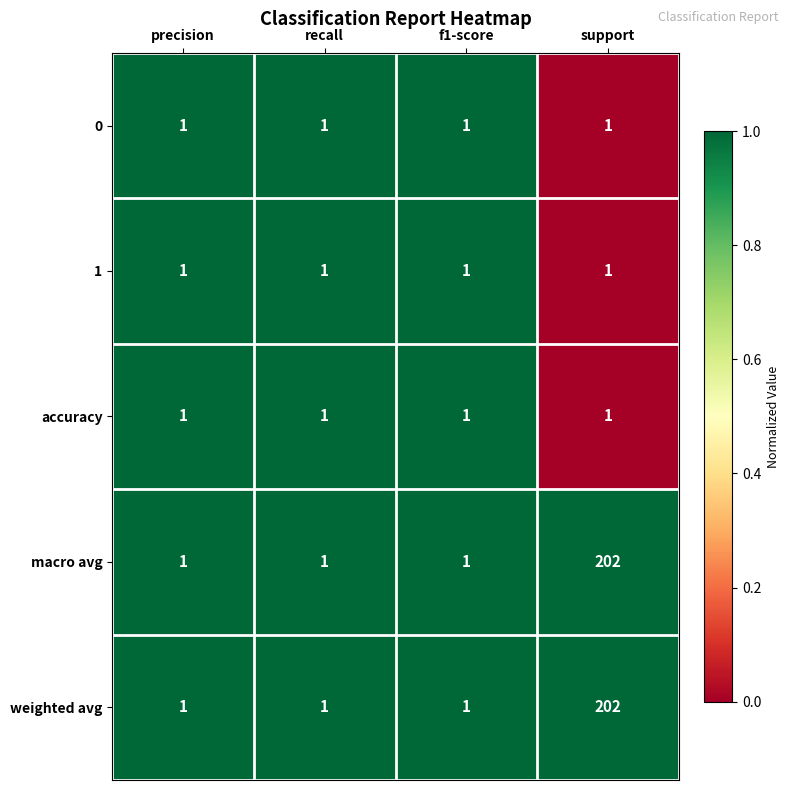

What is the spread (max minus min) of values at support?

201